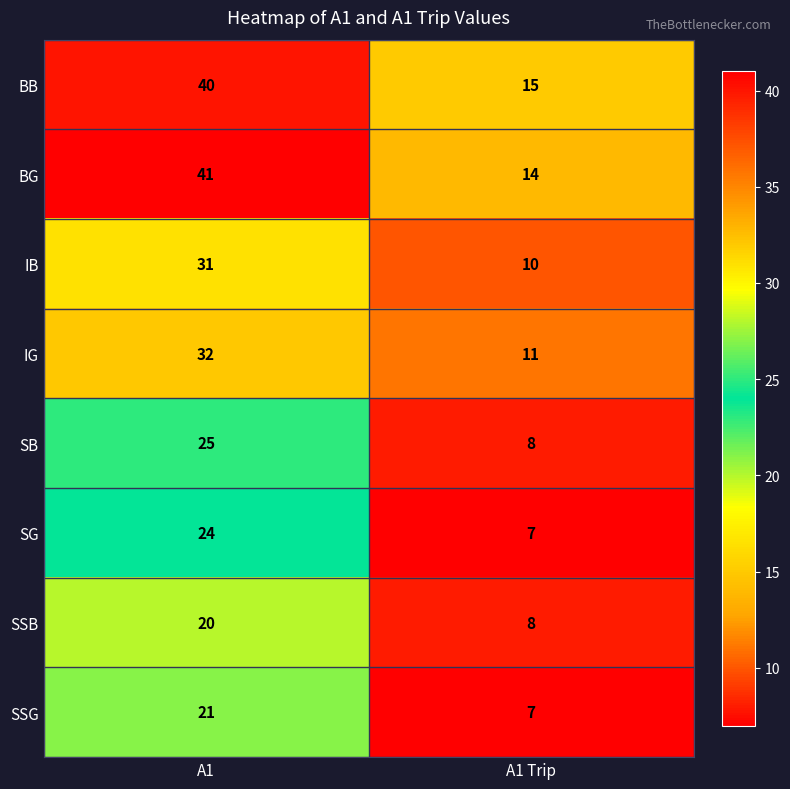

What is the smallest value displayed?

7